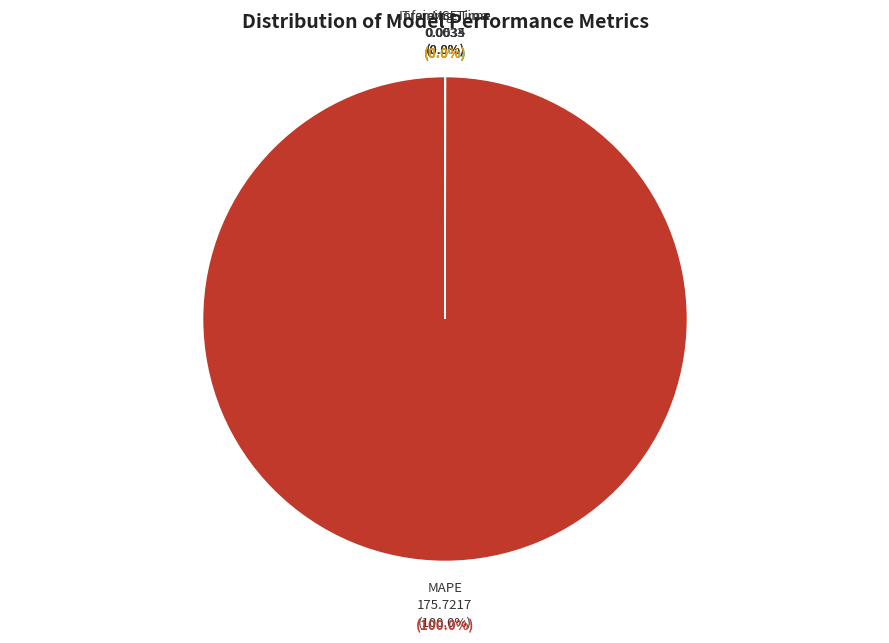

True or false: Training Time accounts for 0% of the total.

True